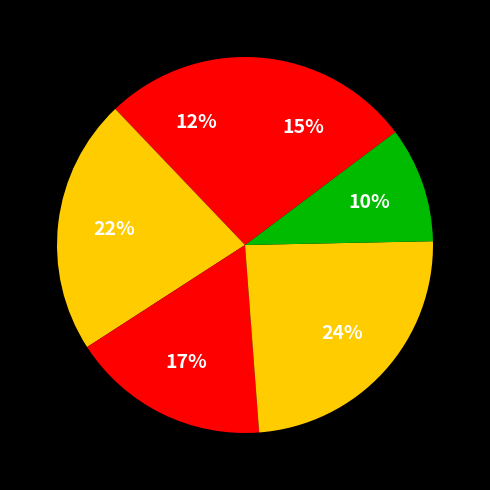

To the nearest percent, what is the difference between the largest and smallest slice percentages?

14%